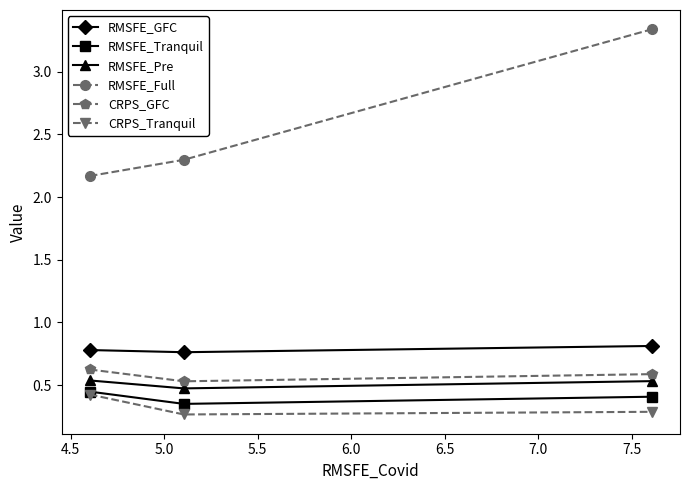

How many CRPS_GFC values are between 0 and 1?

3